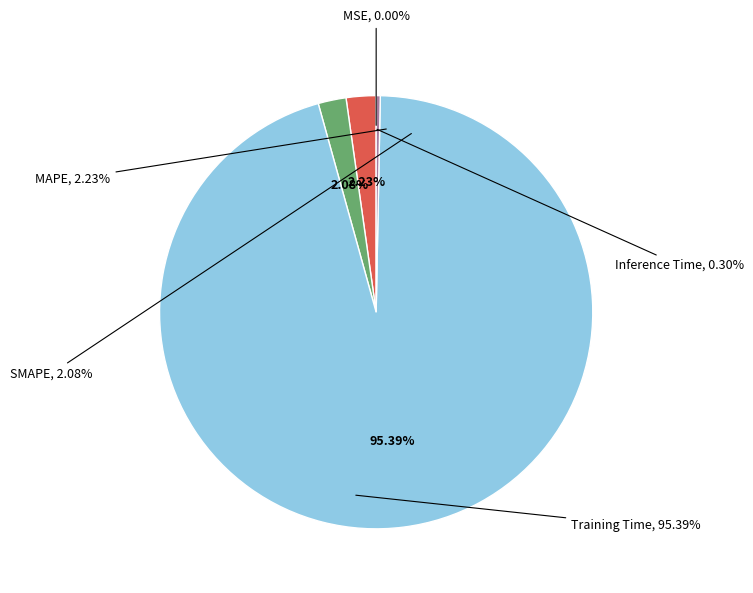

How many segments does this pie chart have?

5